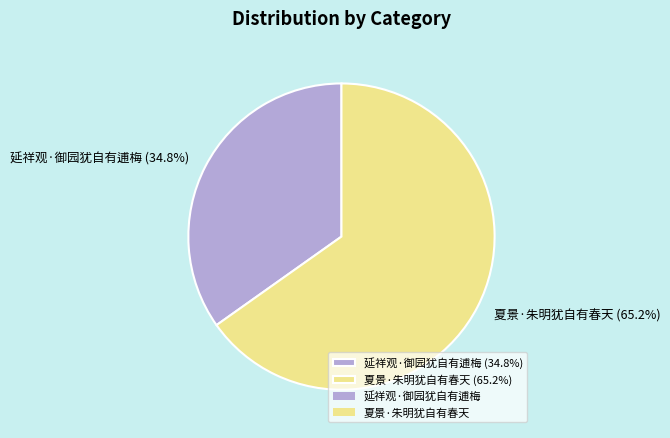

What is the total percentage of 延祥观·御园犹自有逋梅 and 夏景·朱明犹自有春天?

100.0%